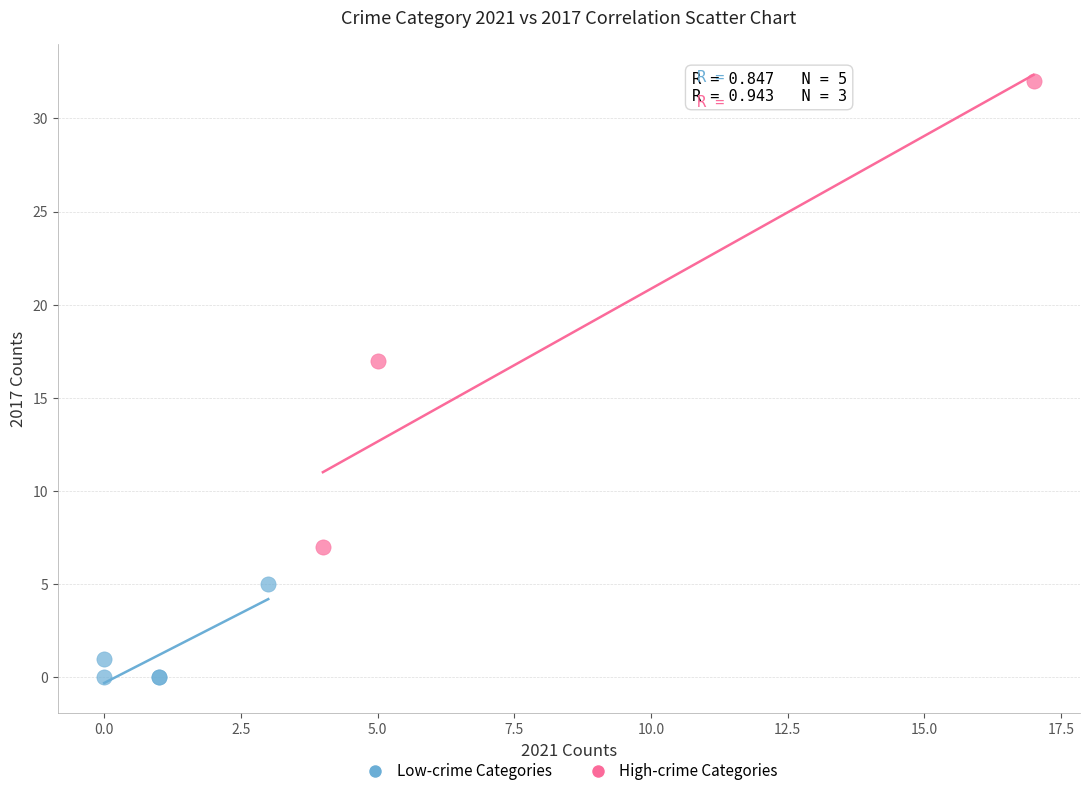

Which series has the largest Y range (max minus min)?

High-crime Categories